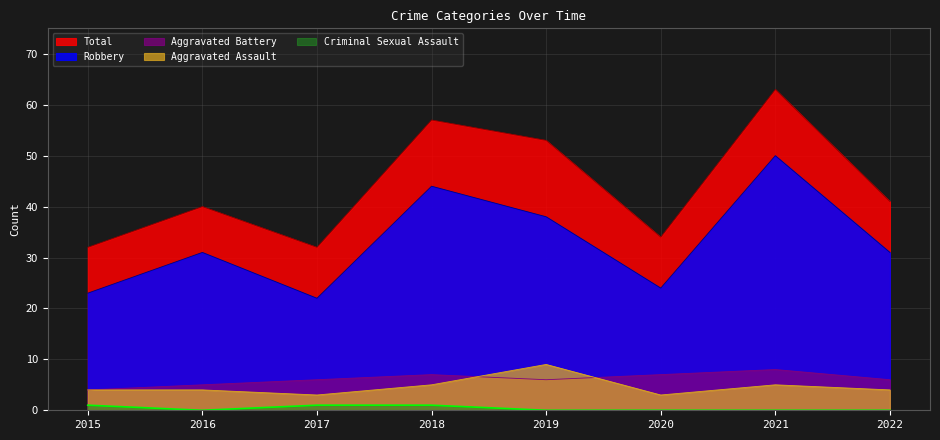

What is the highest value of the Aggravated Battery series?

8